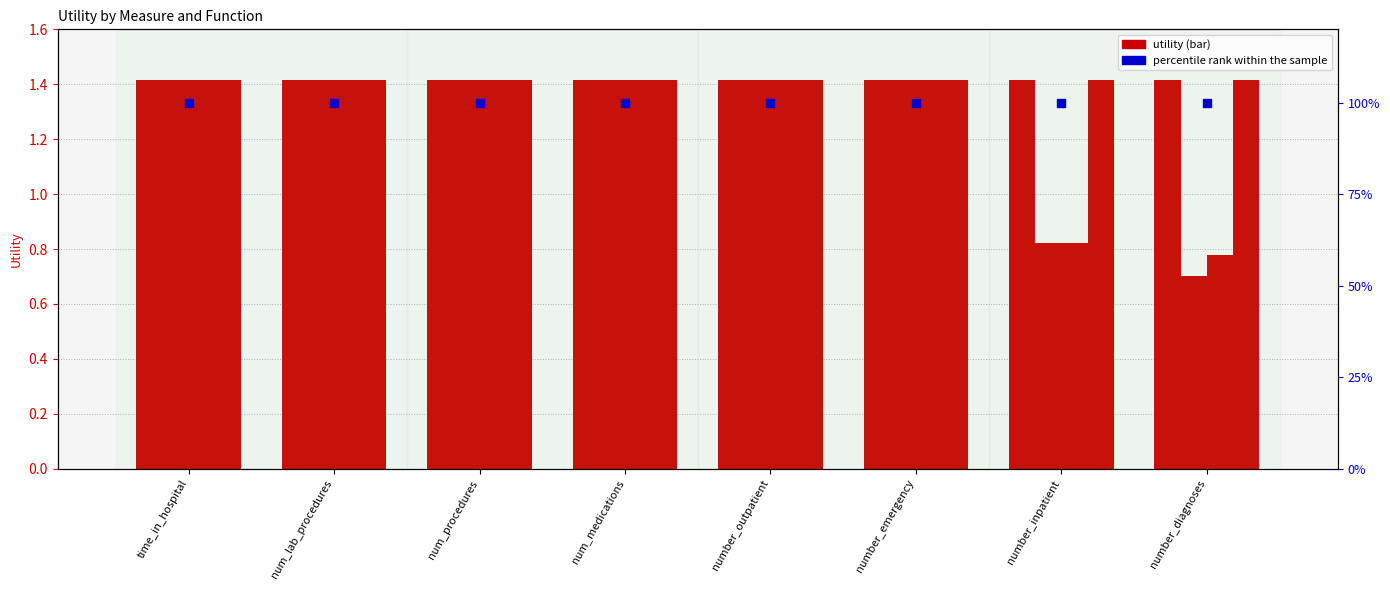

What is the total value across all series at number_diagnoses?

104.3